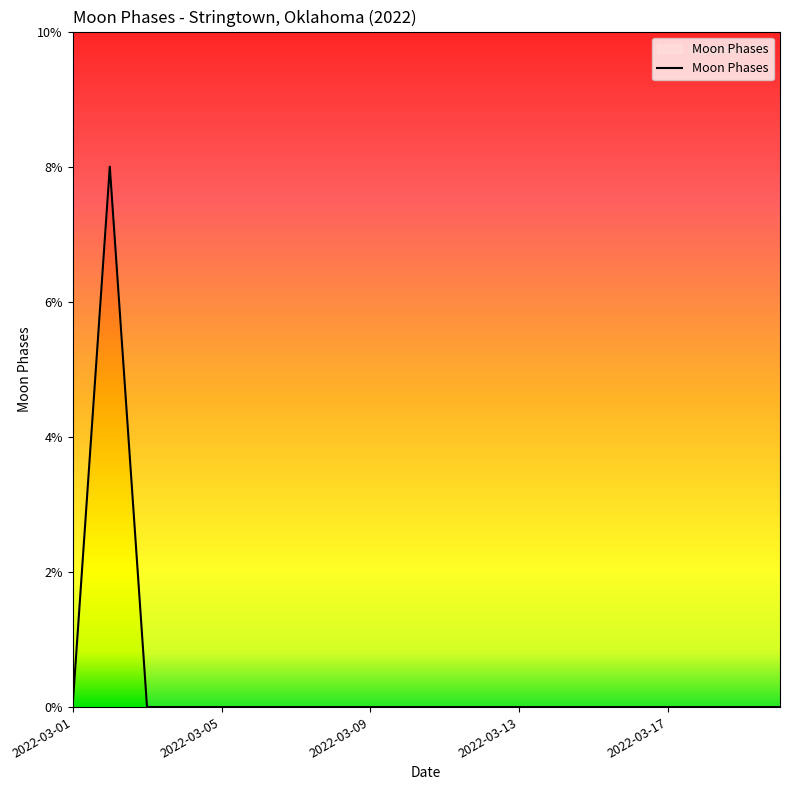

What is the difference between the maximum and minimum values?

8